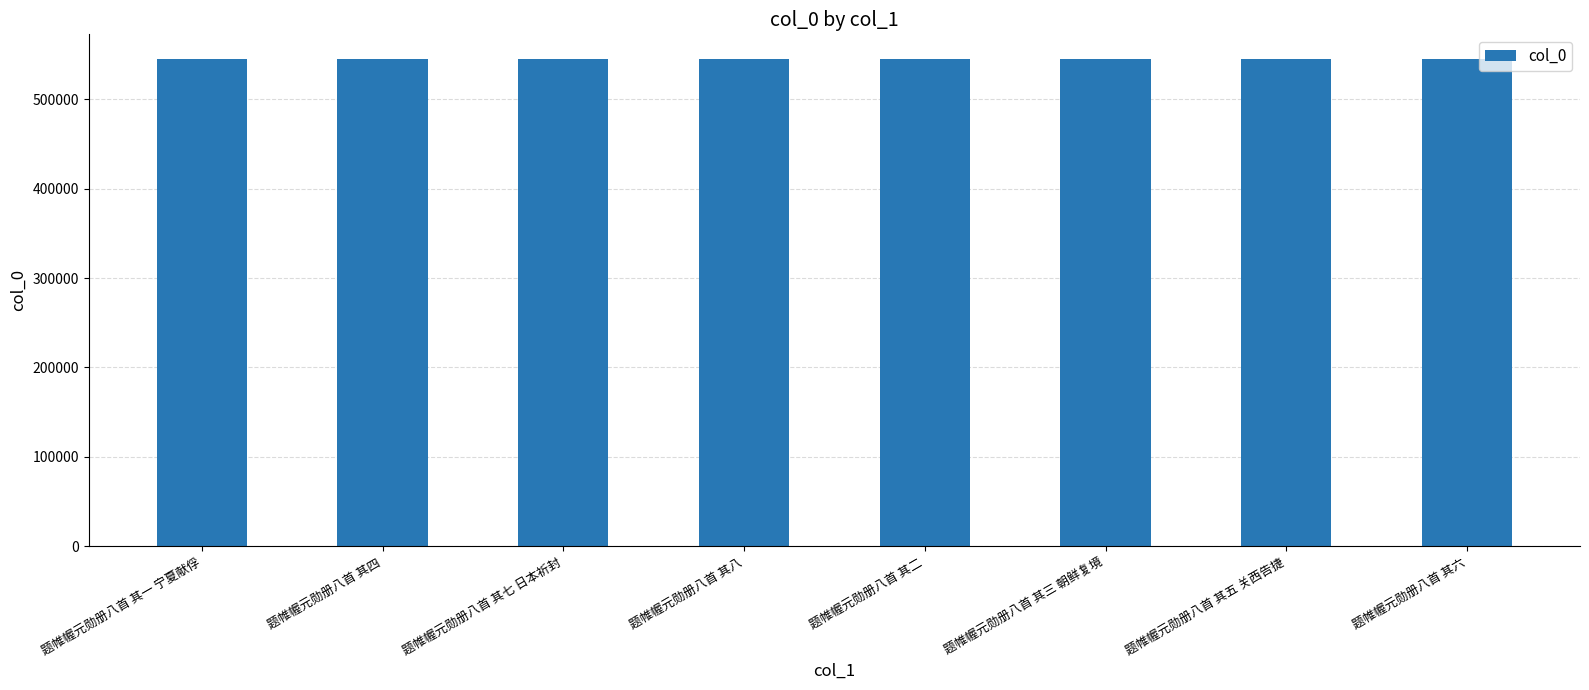

What is the smallest value displayed?

545374